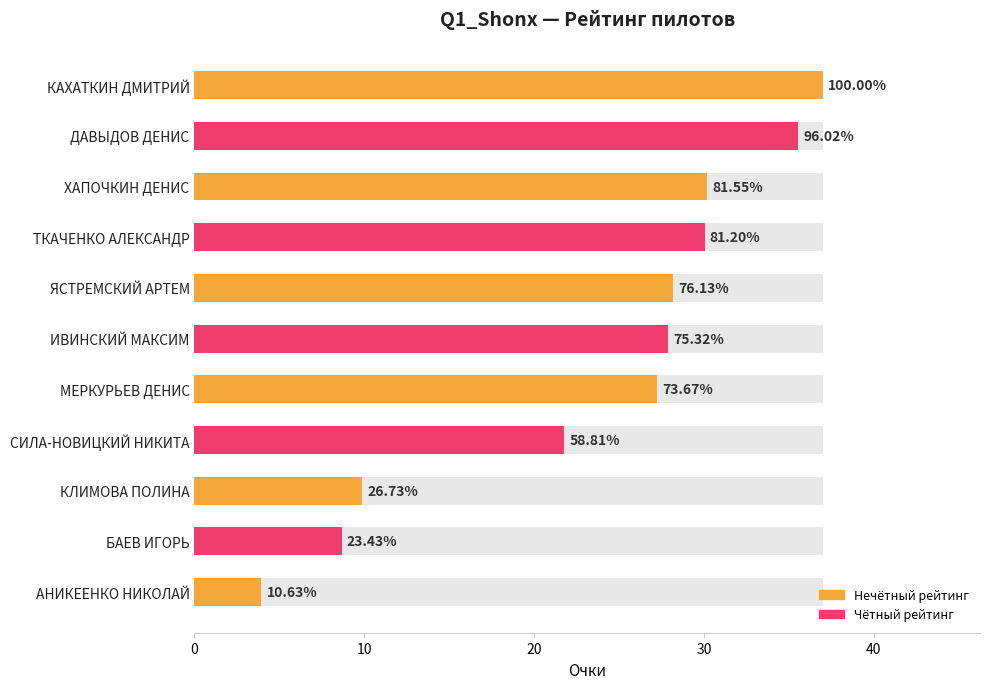

What value does the data have at КЛИМОВА ПОЛИНА?

9.9